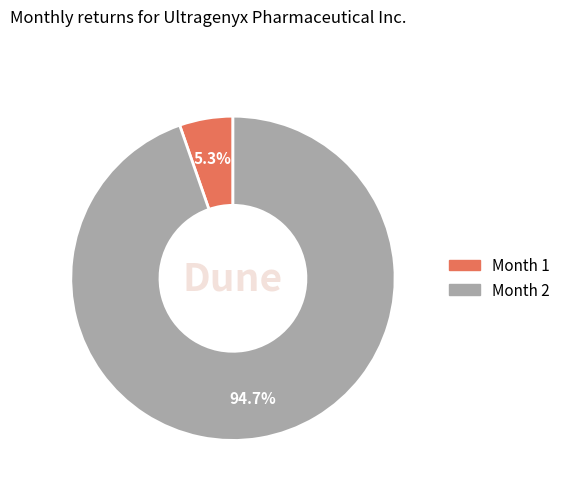

Rank the categories by value from highest to lowest.

Month 2, Month 1